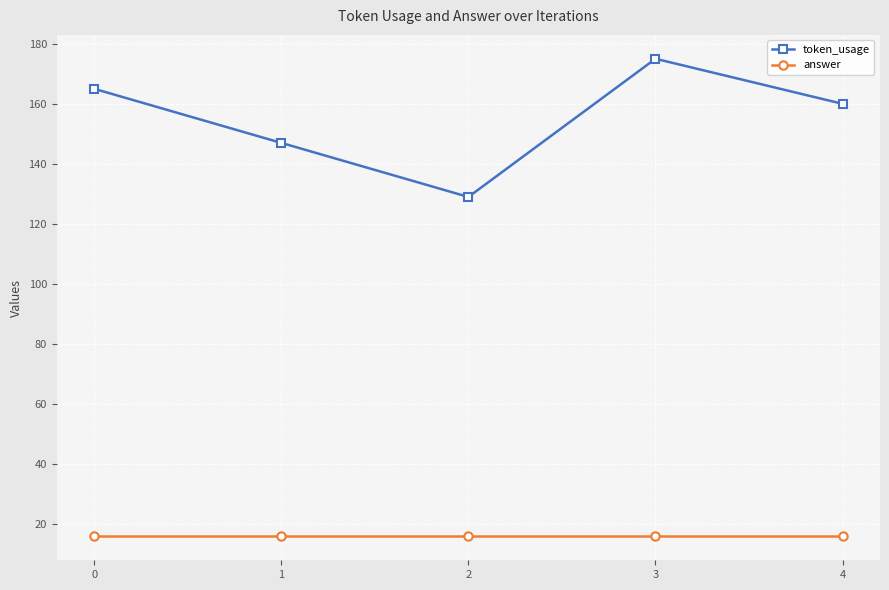

Does the chart have visible grid lines?

Yes